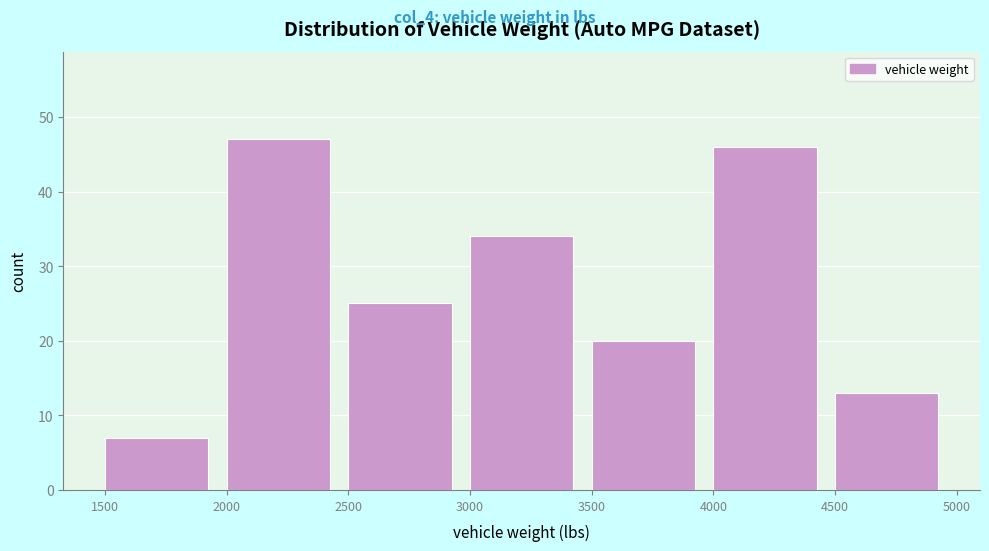

Reading left to right, transcribe this chart: for each bar, give the range it covers on the x-axis and its height. The values are not printed on the chart, so give them approximately, as read against the axis.

1500 to 2000: 7
2000 to 2500: 47
2500 to 3000: 25
3000 to 3500: 34
3500 to 4000: 20
4000 to 4500: 46
4500 to 5000: 13